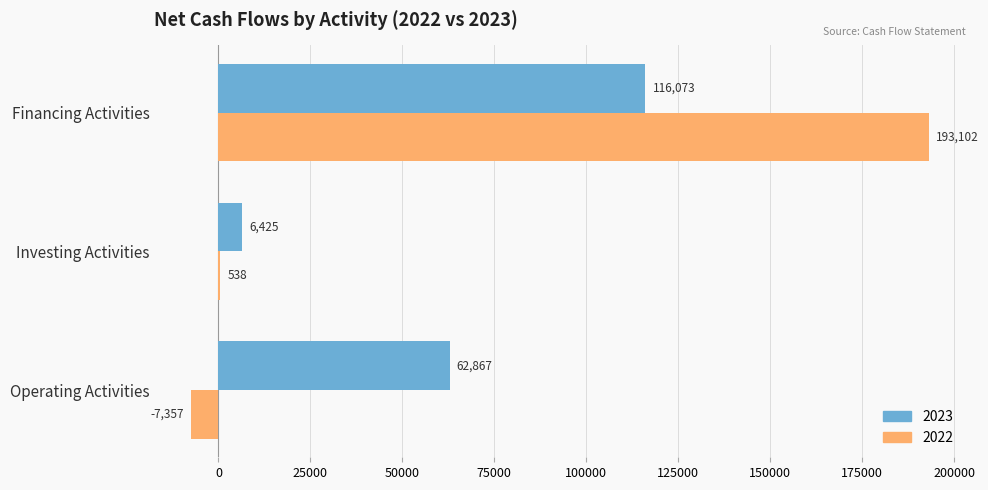

What is the maximum value shown in the chart?

193102